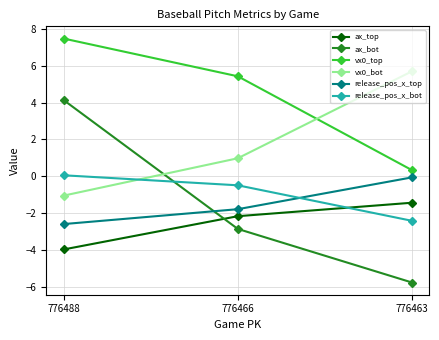

Is the value of release_pos_x_top at 776466 greater than the value of vx0_top at 776463?

No